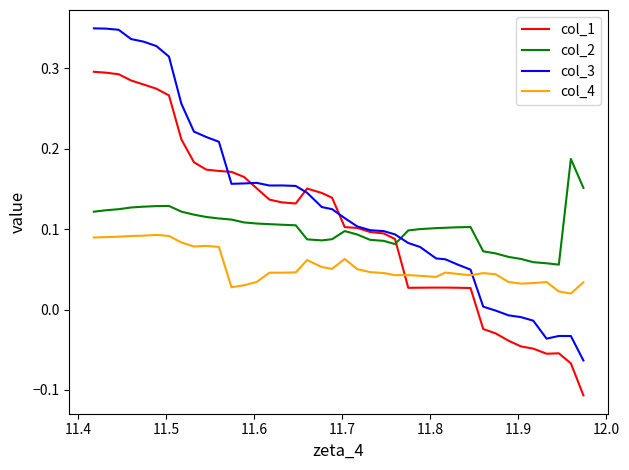

After their last crossing, which series has the higher values: col_1 or col_2?

col_2